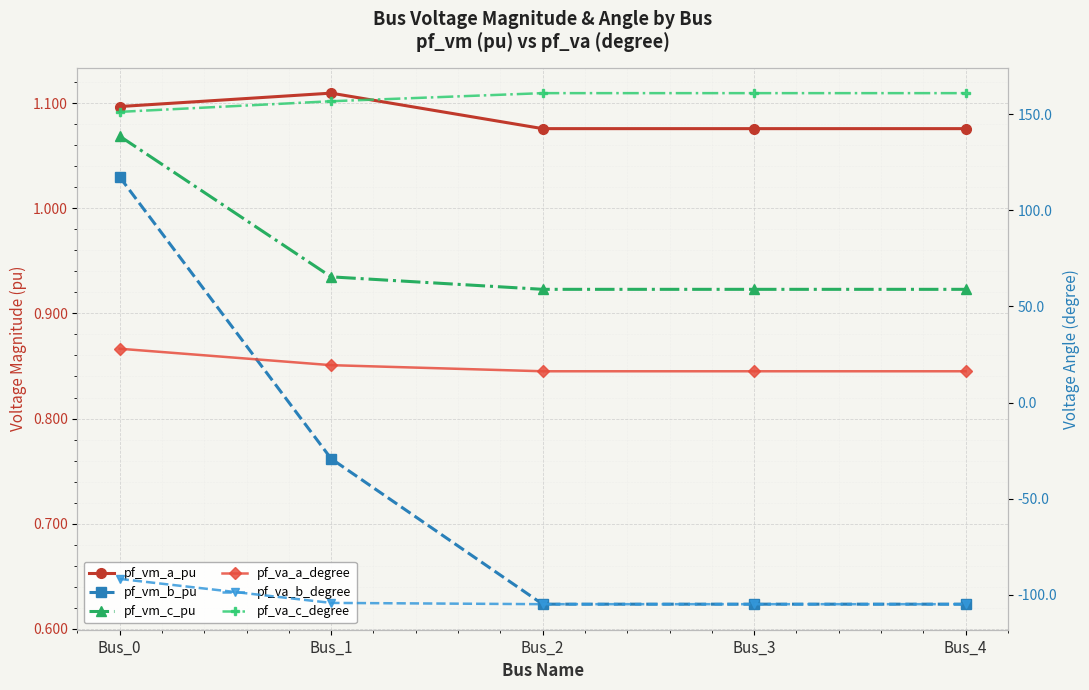

Where is the first local minimum for pf_vm_c_pu?

Bus_2